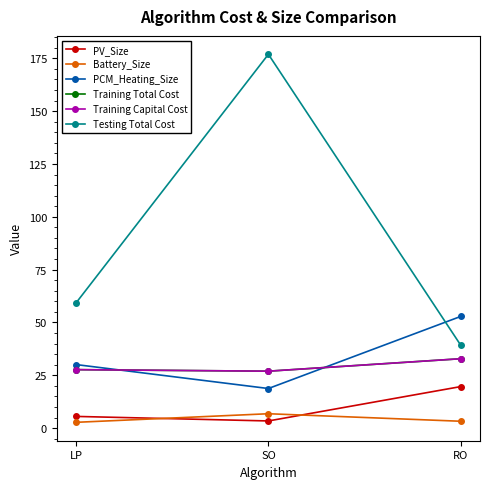

Reading right to left, extract all data points from this chart.

PV_Size: 19.7	3.4	5.6
Battery_Size: 3.3	6.8	2.8
PCM_Heating_Size: 52.9	18.8	30.1
Training Total Cost: 32.9	27.0	27.7
Training Capital Cost: 32.9	27.0	27.7
Testing Total Cost: 39.2	176.9	59.2